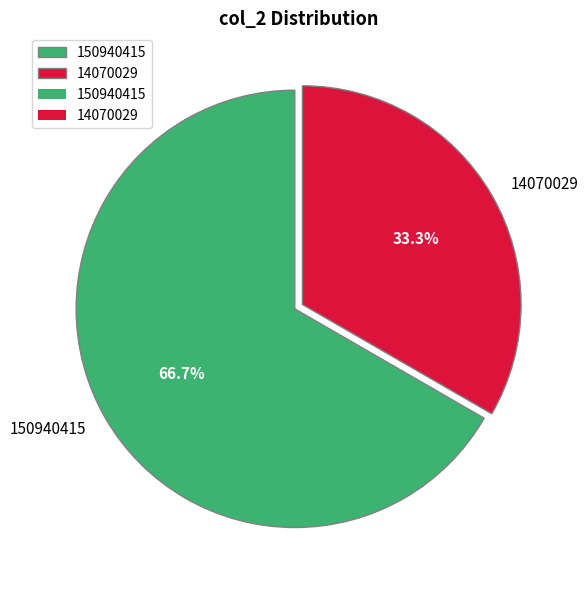

Rank the categories by value from lowest to highest.

14070029, 150940415